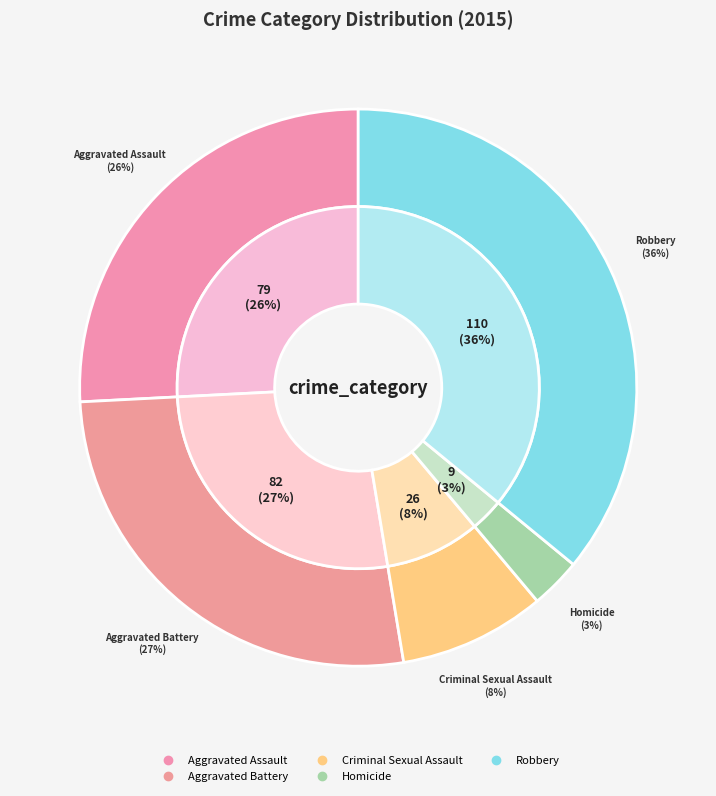

To the nearest percent, what percentage of the pie is Aggravated Assault?

26%